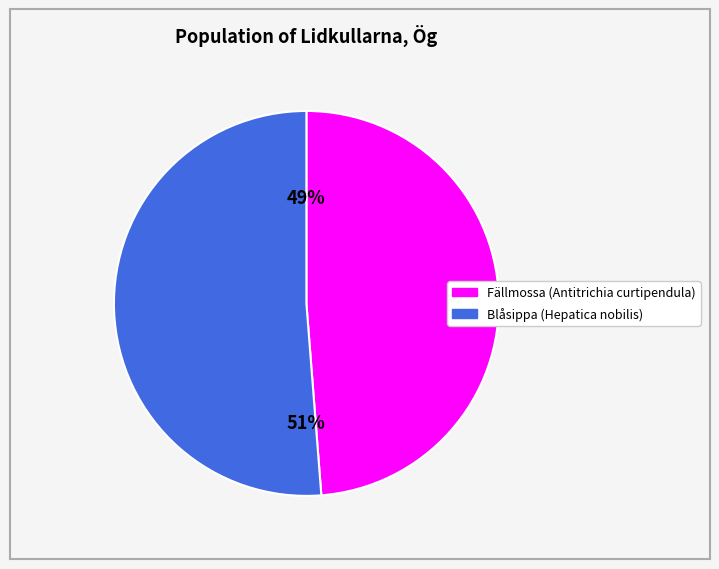

Is there any slice that represents more than half of the pie?

Yes